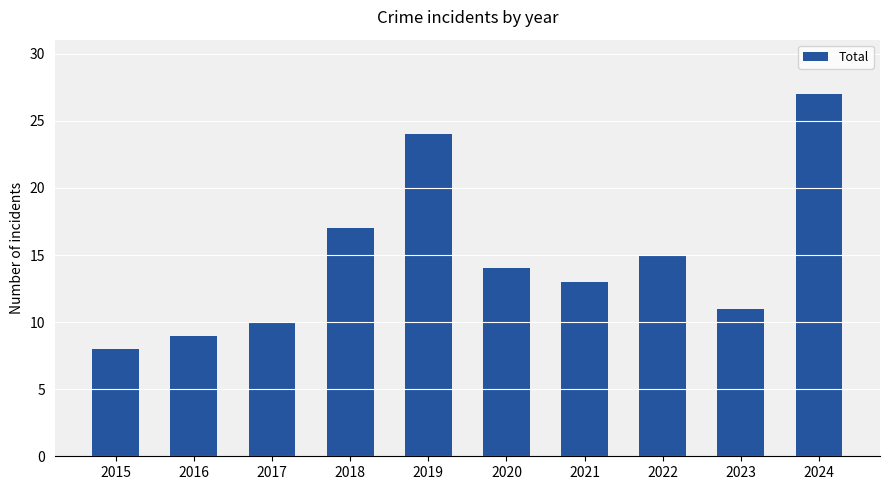

List the labels in order of value, largest first.

2024, 2019, 2018, 2022, 2020, 2021, 2023, 2017, 2016, 2015